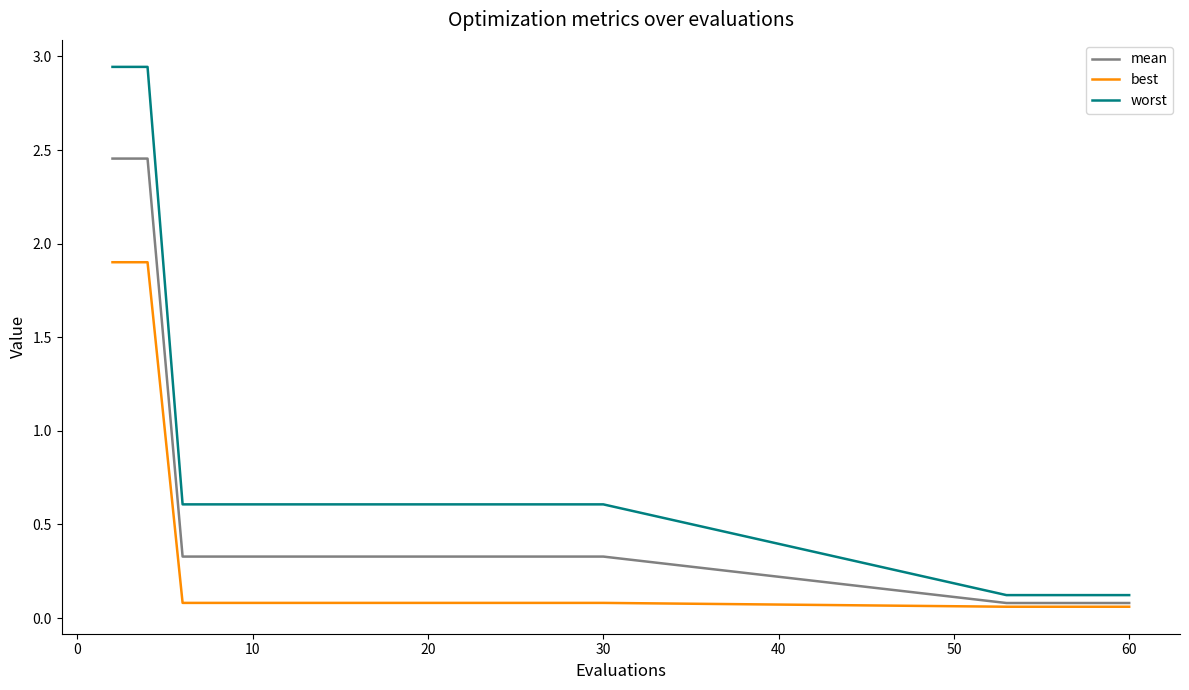

Which series has the largest total across all categories?

worst